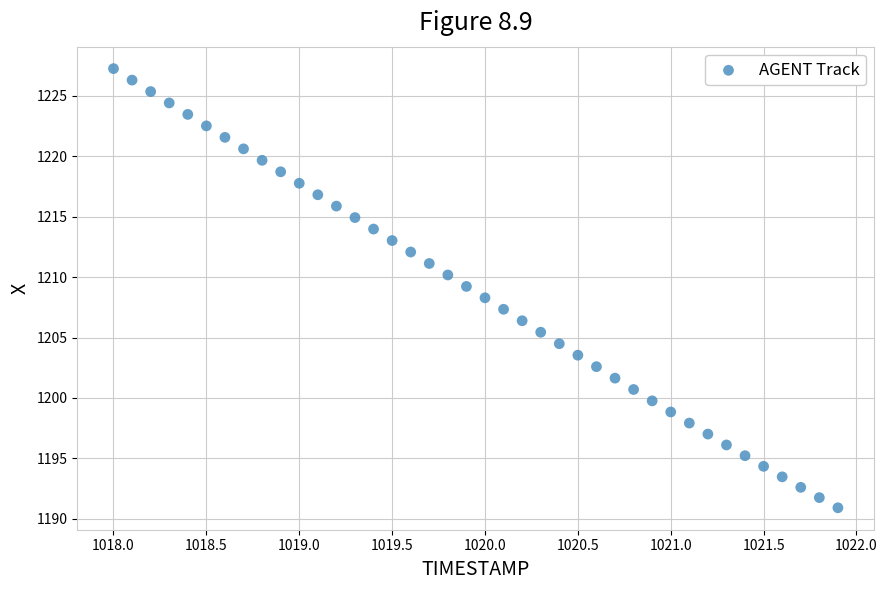

What is the range of X values (max minus min)?

3.9